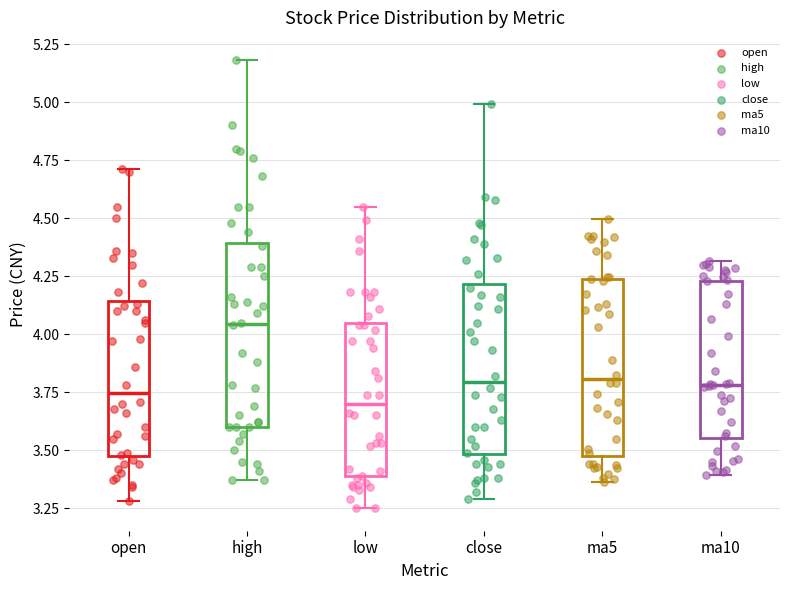

Where is the lower edge of the box for ma10 on the y-axis? The values are not printed on the chart, so give them approximately, as read against the axis.

3.55